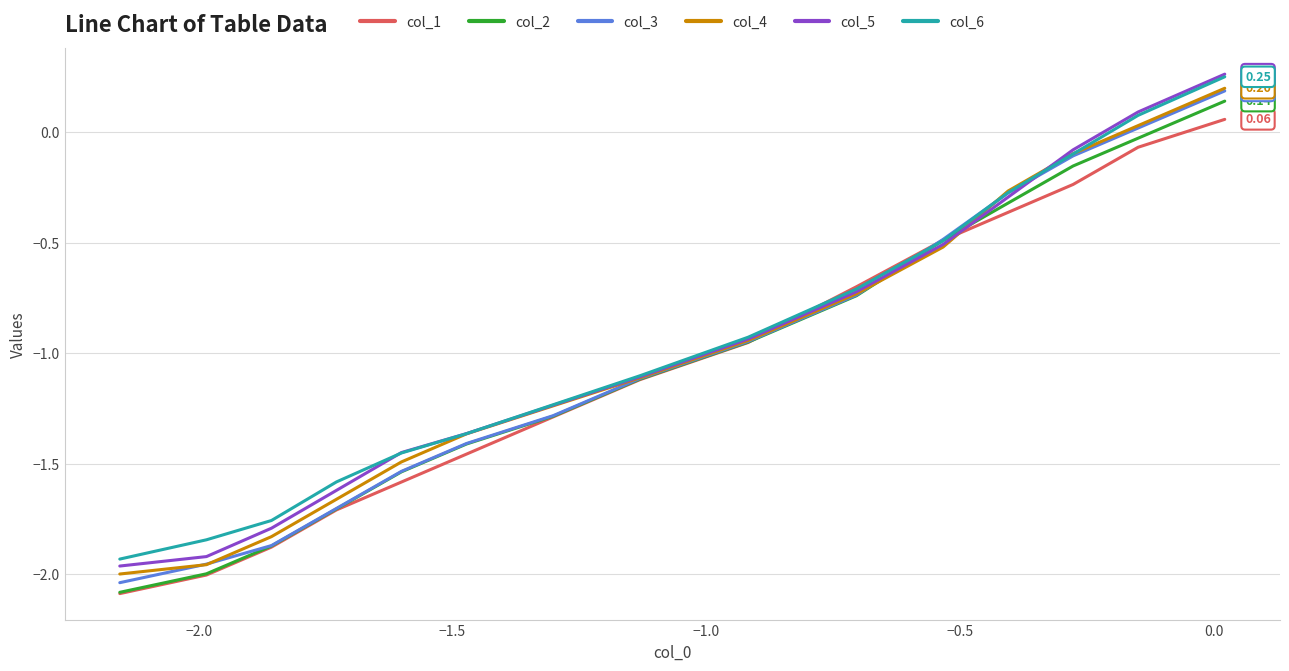

Which series has the largest range (max minus min)?

col_5